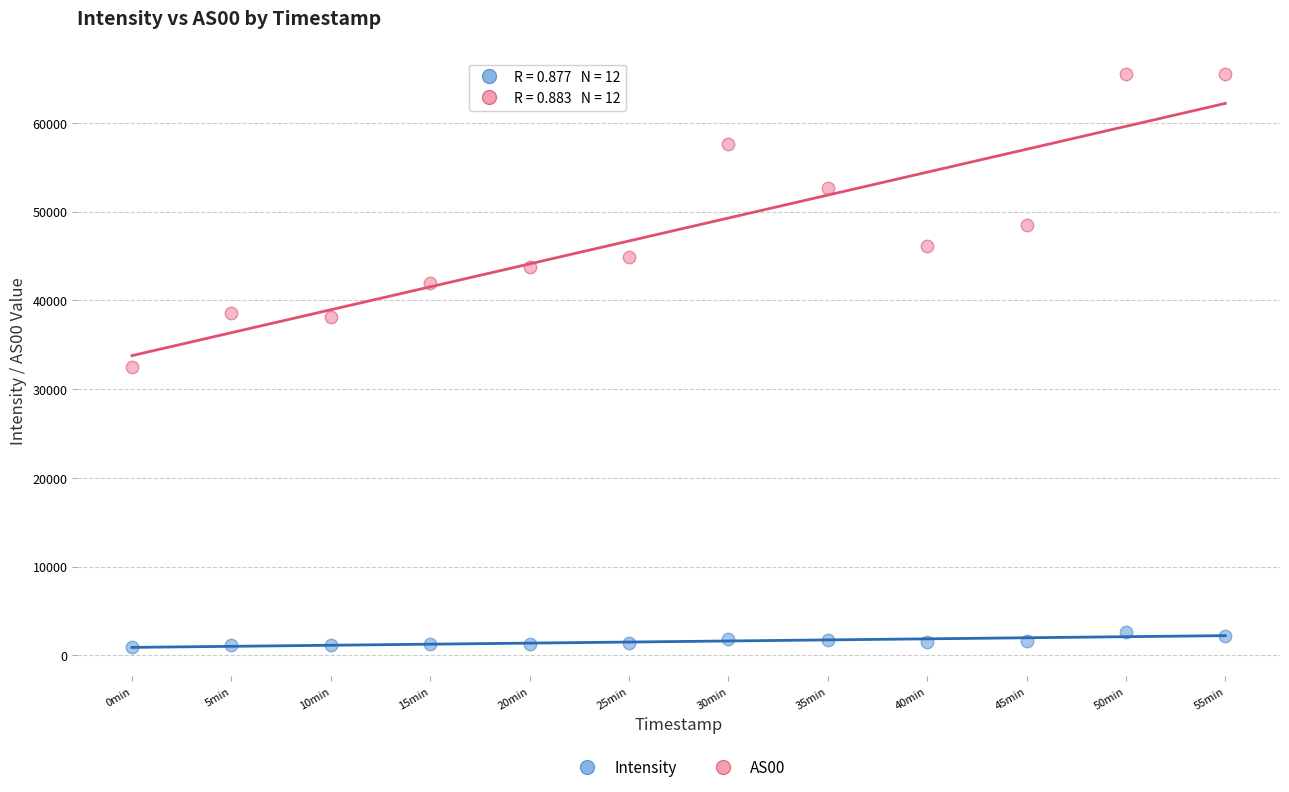

Which series has the widest spread of Y values?

AS00